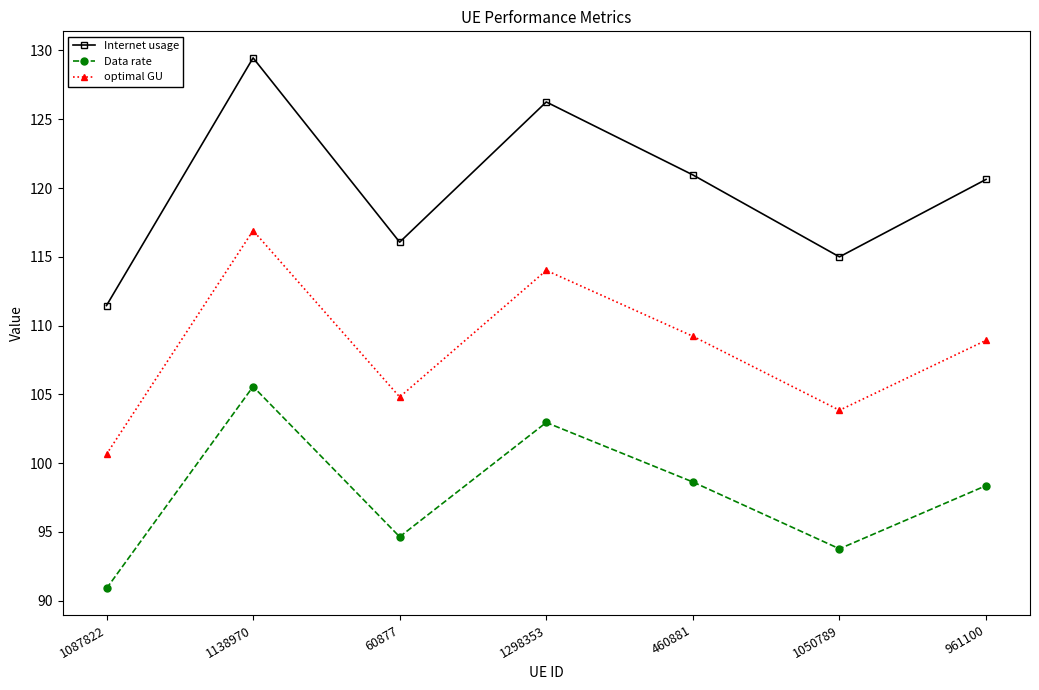

What position from the right is 1138970?

6